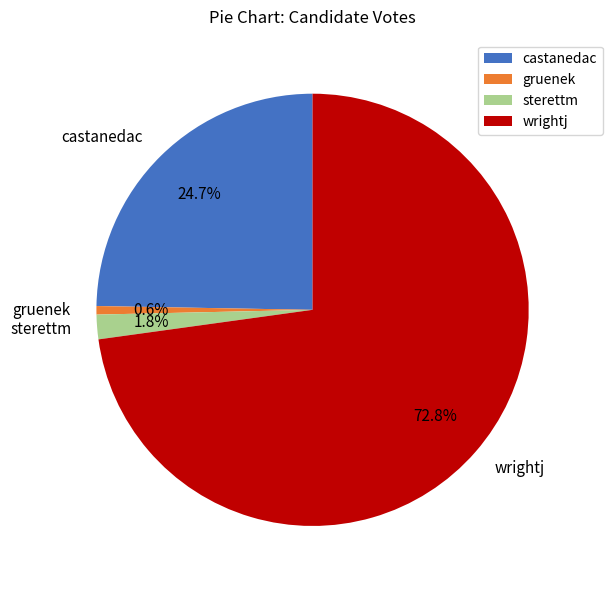

True or false: wrightj accounts for 73% of the total.

True